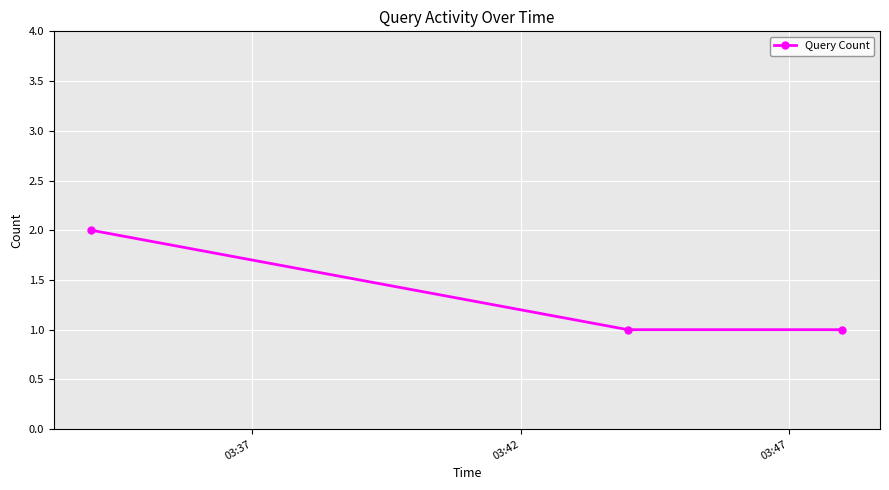

Reading left to right, extract all data points from this chart.

2	1	1